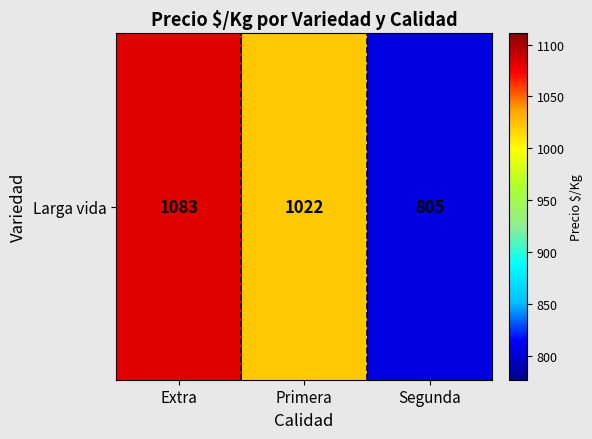

Reading left to right, extract all data points from this chart.

1083	1022	805